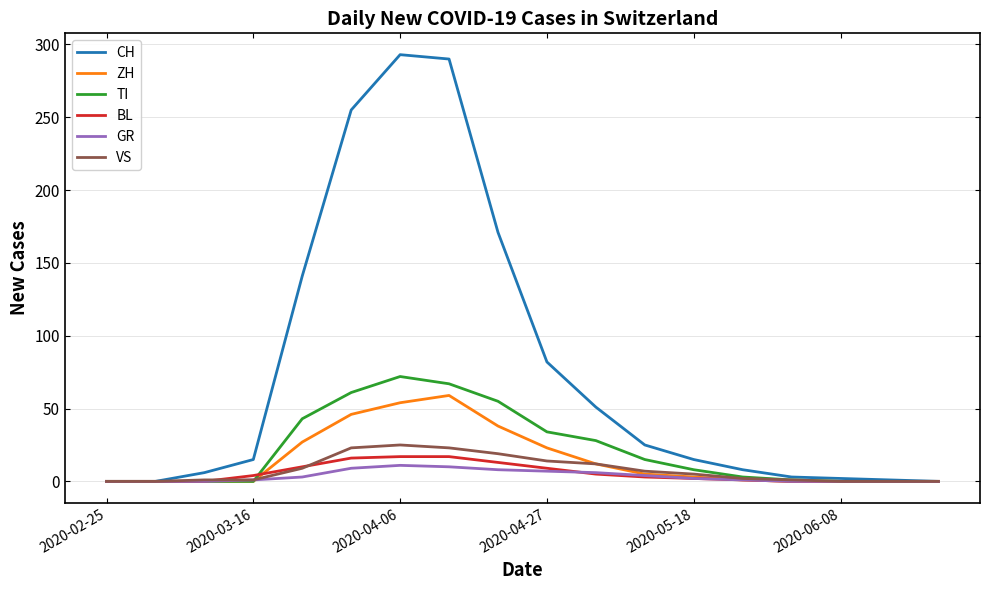

How many lines are shown in the chart?

6